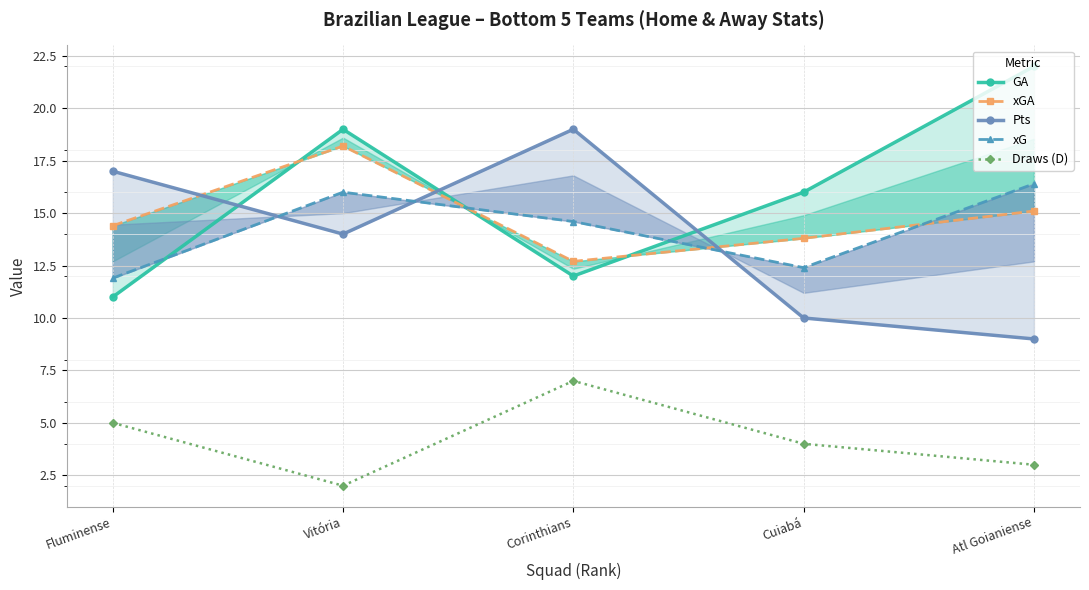

Reading left to right, transcribe all the data shown in this chart.

GA: 11.0	19.0	12.0	16.0	22.0
xGA: 14.4	18.2	12.7	13.8	15.1
Pts: 17.0	14.0	19.0	10.0	9.0
xG: 11.9	16.0	14.6	12.4	16.4
Draws (D): 5.0	2.0	7.0	4.0	3.0